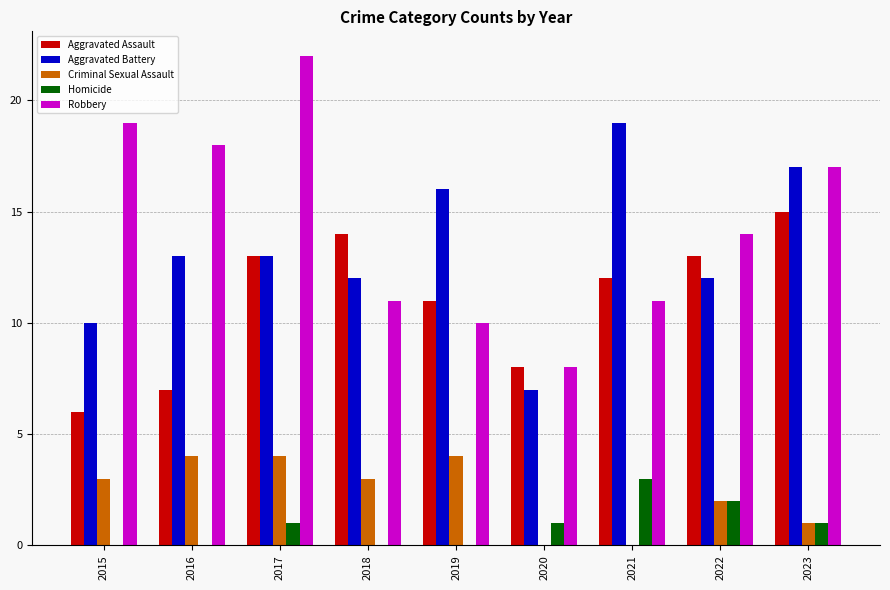

How many Criminal Sexual Assault values are between 1 and 4?

7